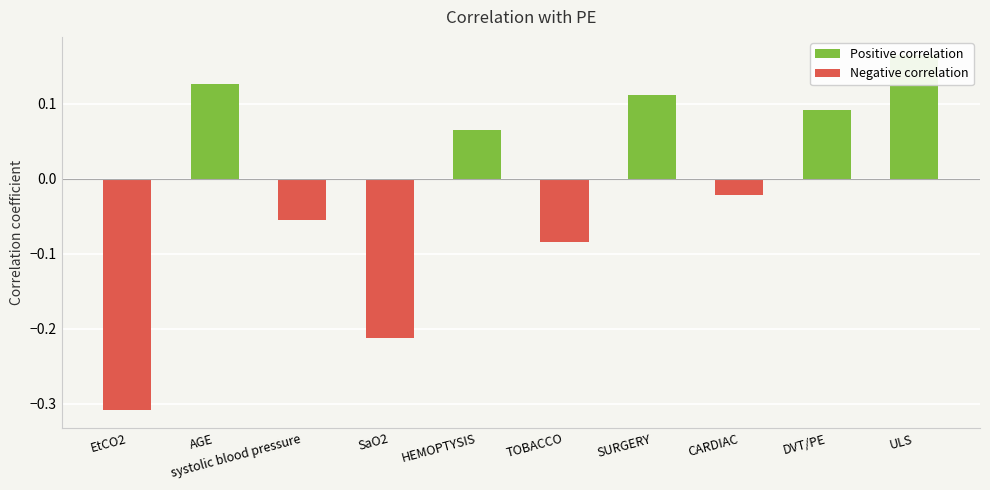

True or false: the data shows 0.1 at SURGERY.

True